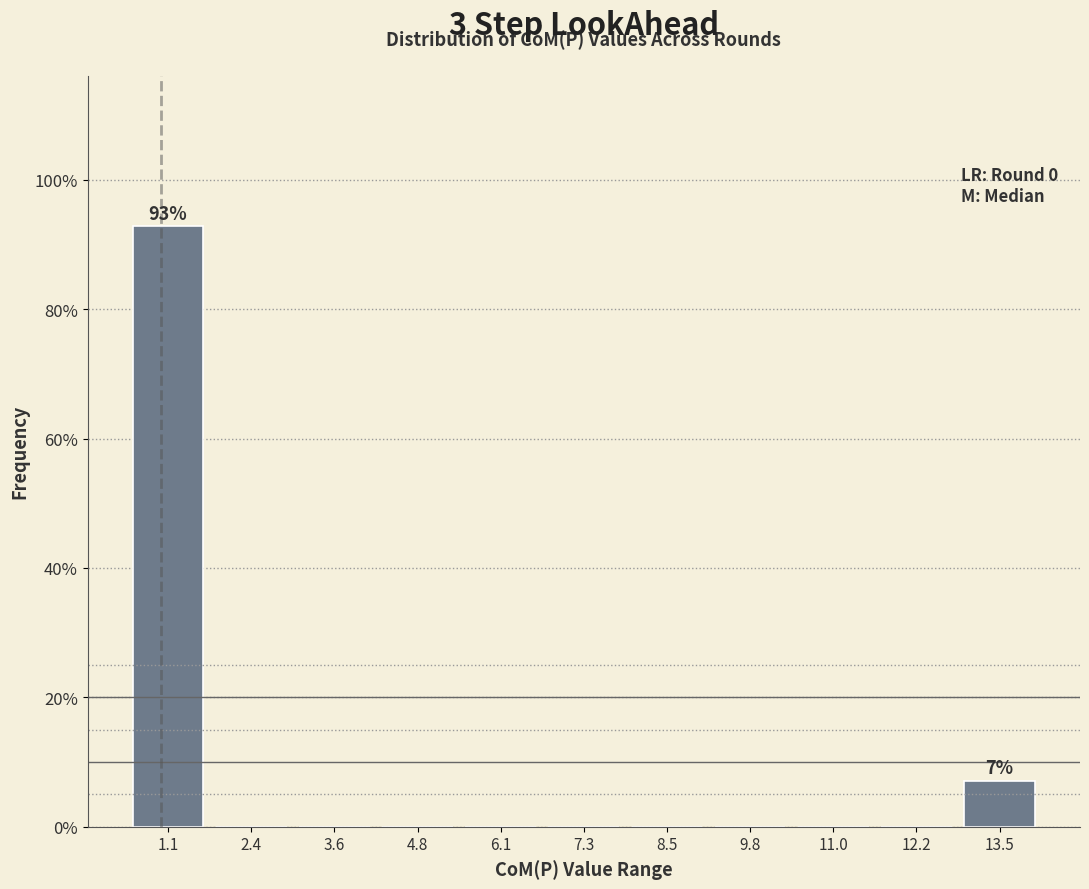

Which range on the x-axis has the tallest bar?

0.6 to 1.8